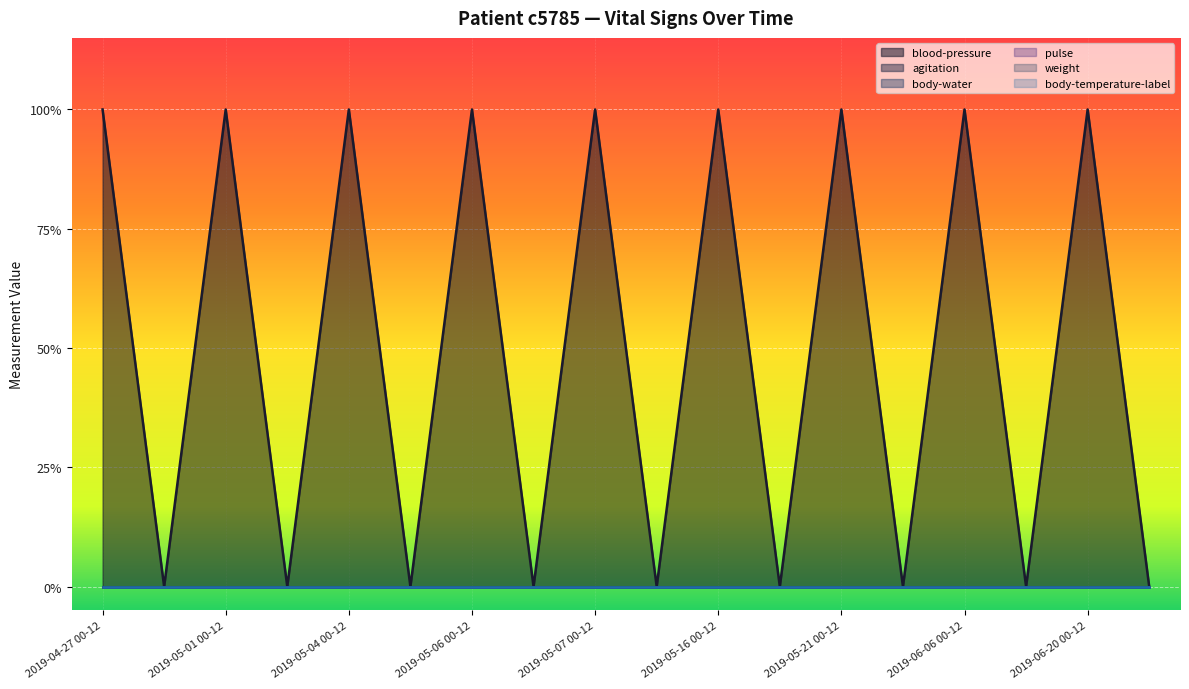

True or false: pulse and body-temperature-label intersect in this chart.

False